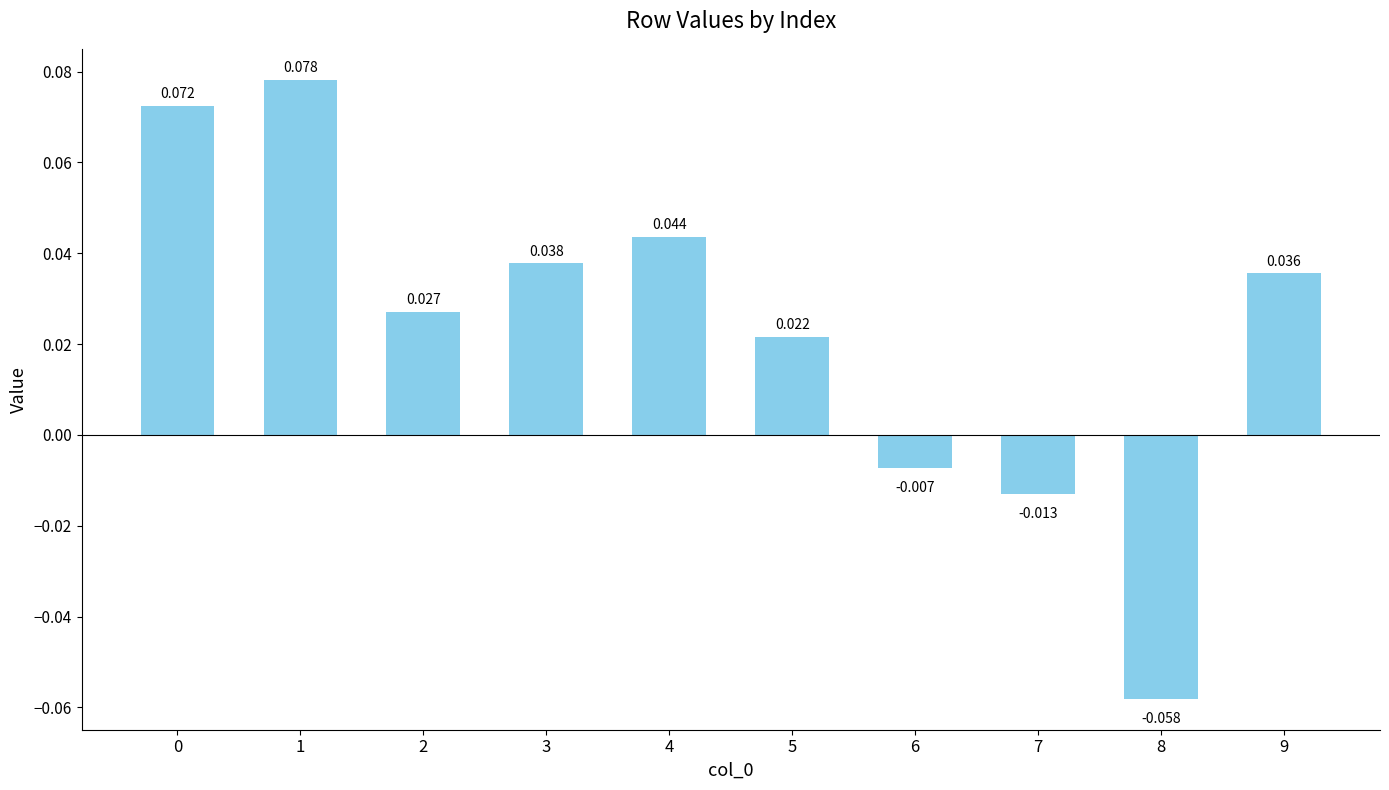

Between 4 and 5, which is larger?

4